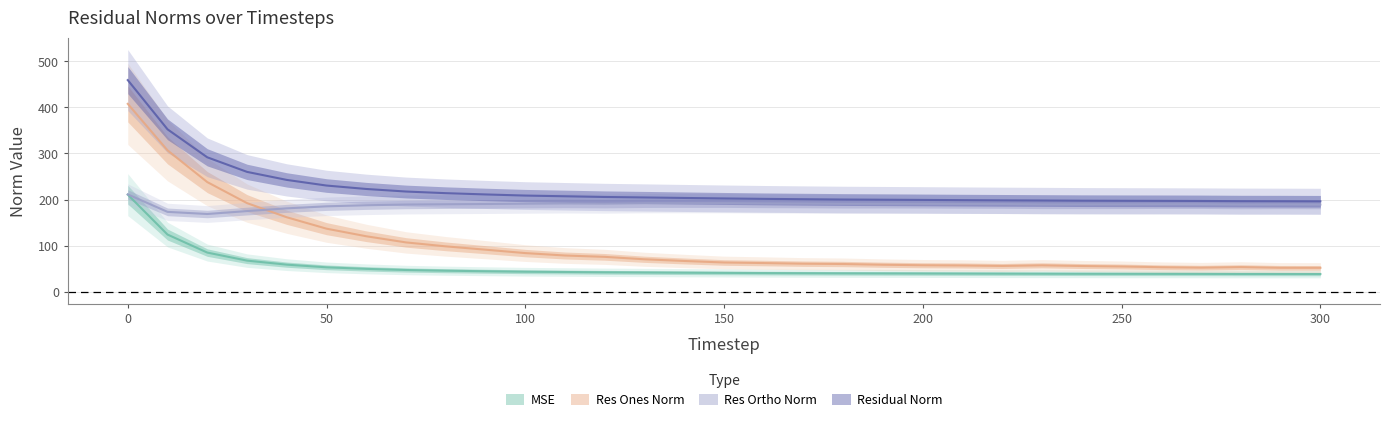

Rank the series by their average value, from lowest to highest.

mse, res_ones_norm, res_ortho_norm, residual_norm